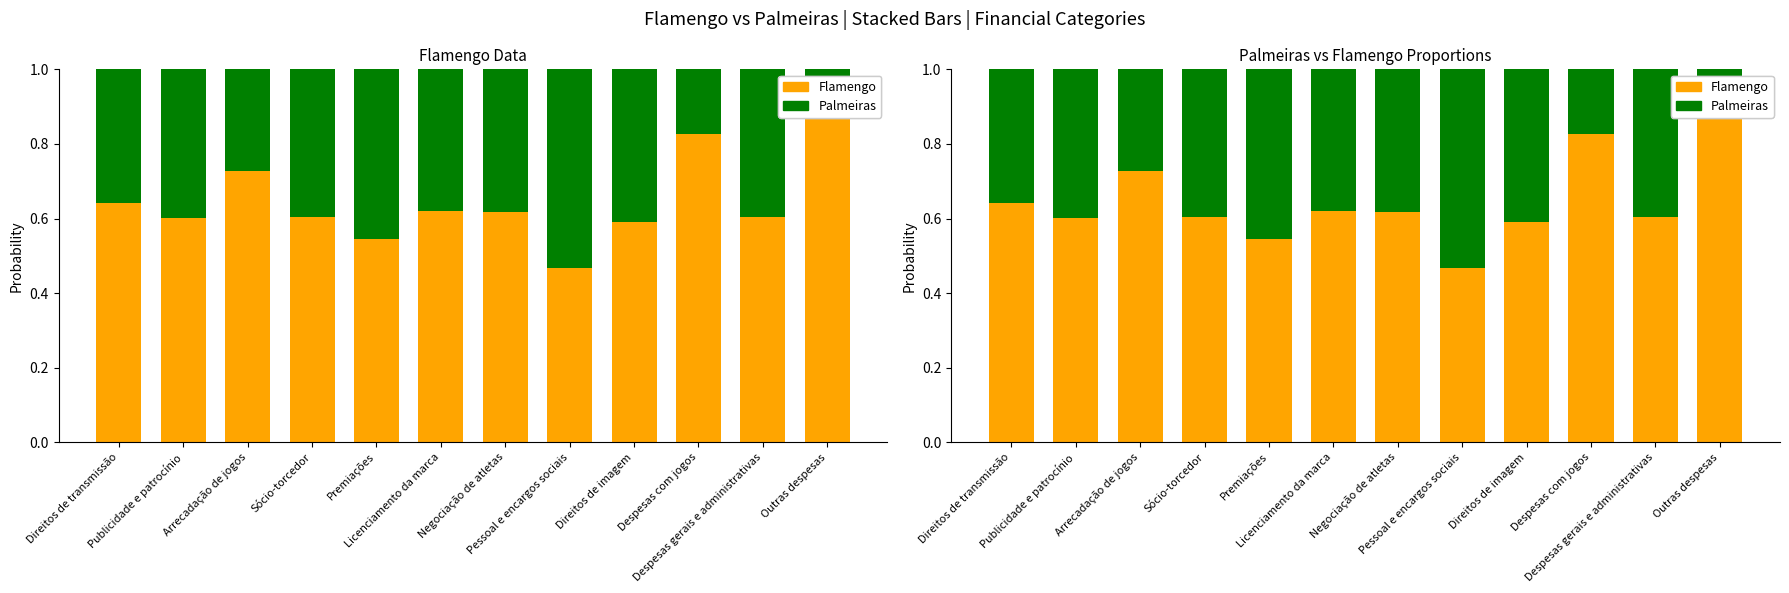

At how many categories does at least one series exceed 0?

12